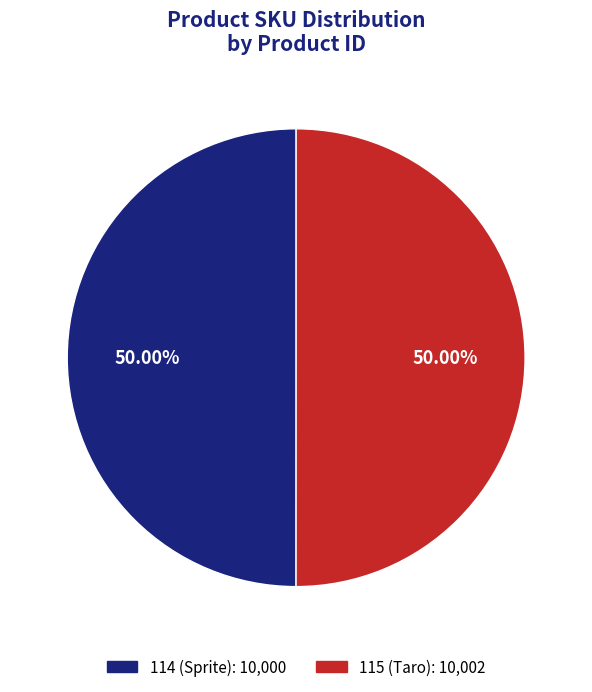

Approximately how many times larger is the value at 115 (Taro) compared to 114 (Sprite)?

1.0